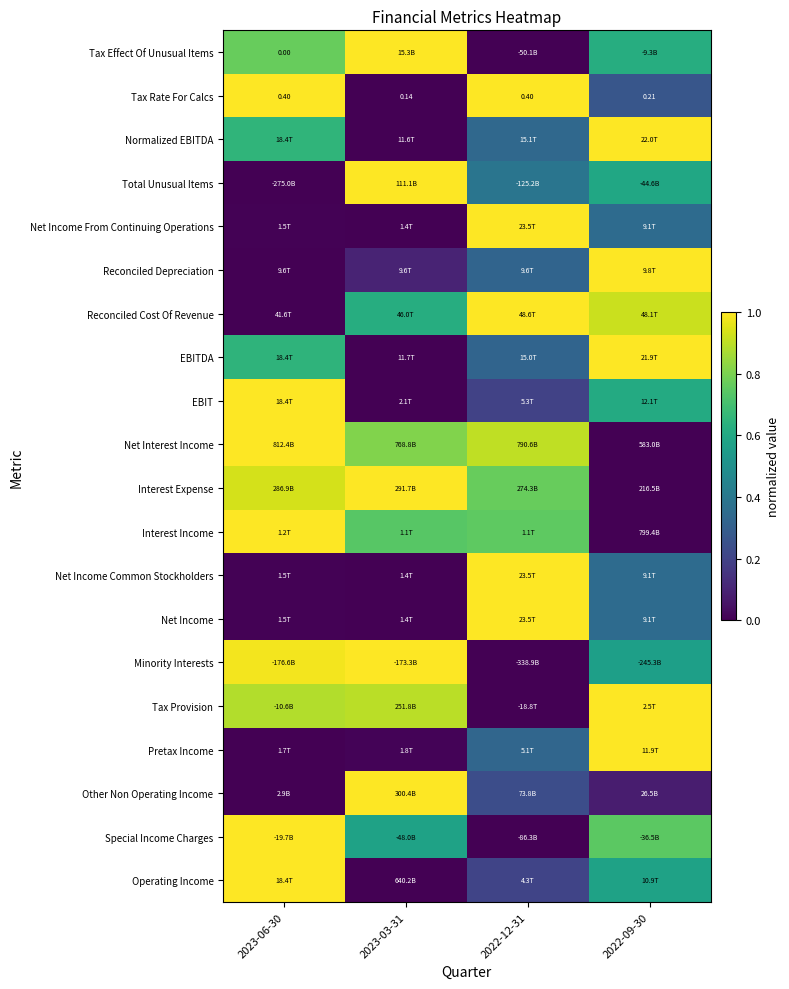

The value of Other Non Operating Income at 2023-06-30 is 0.0. True or false?

True